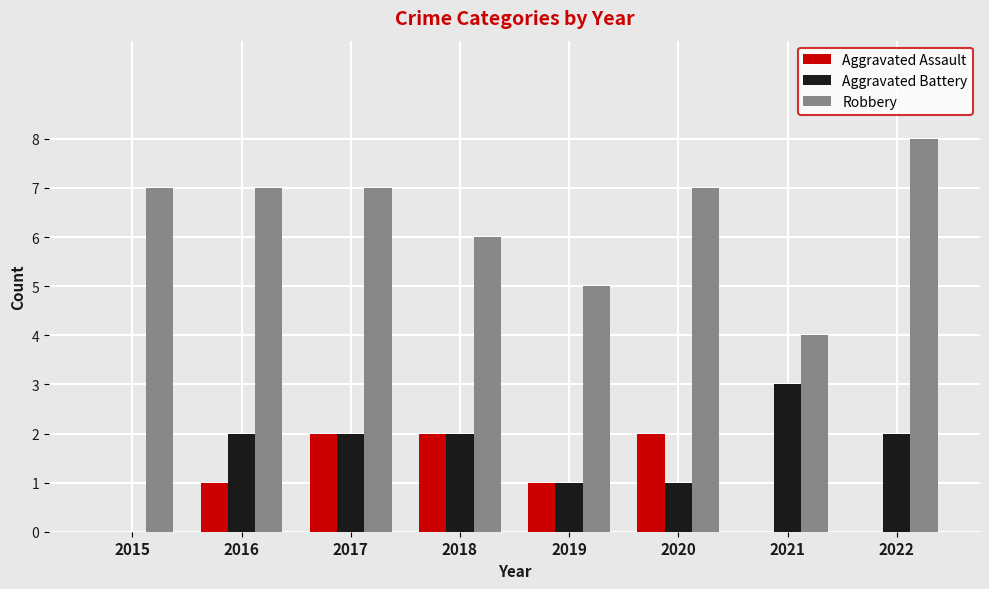

Which series has the largest total across all categories?

Robbery